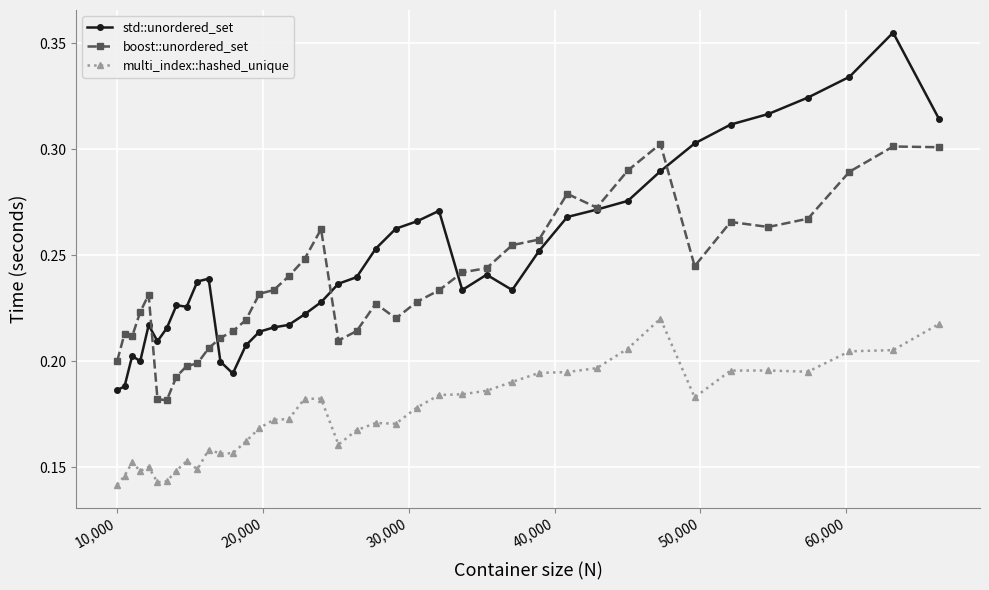

List the series in order of their peak value, highest first.

std::unordered_set, boost::unordered_set, multi_index::hashed_unique